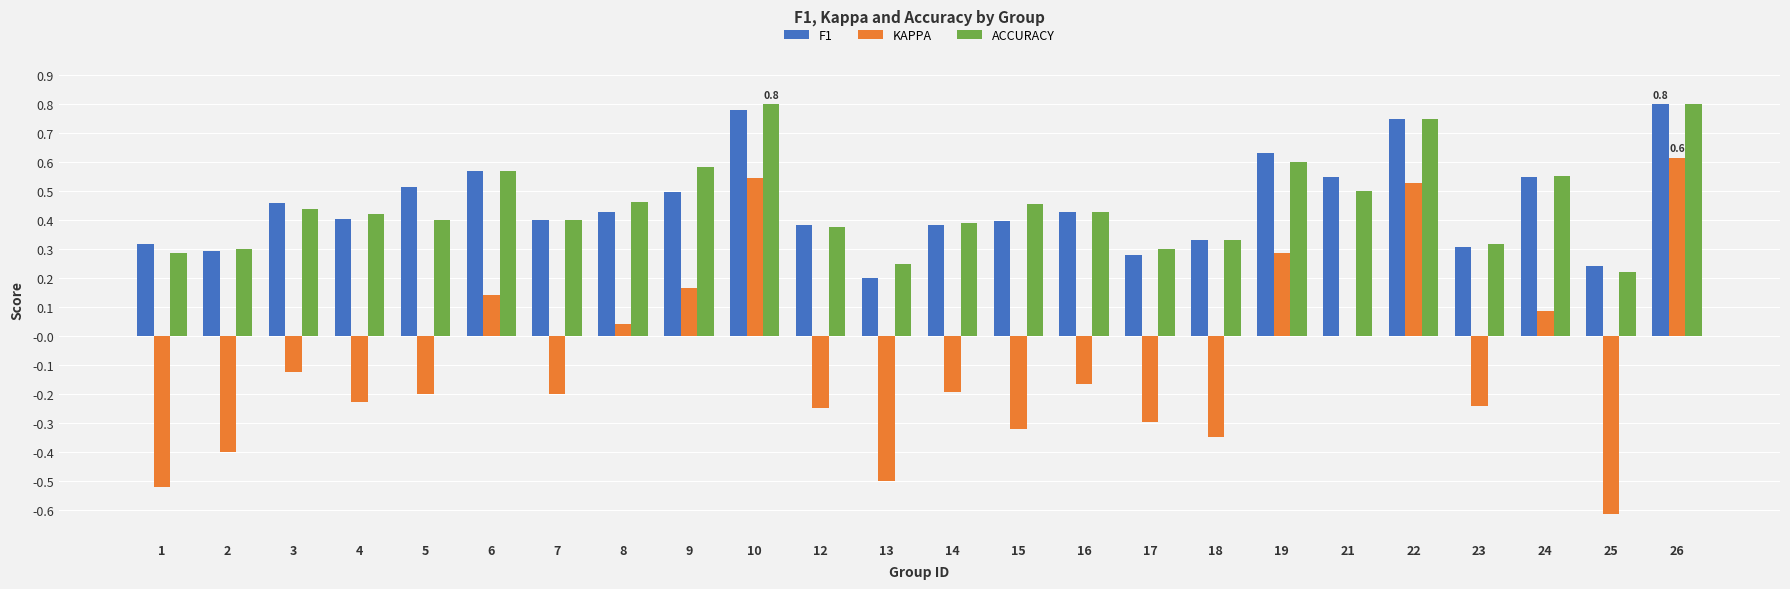

What is the sum of all KAPPA values?

-2.2